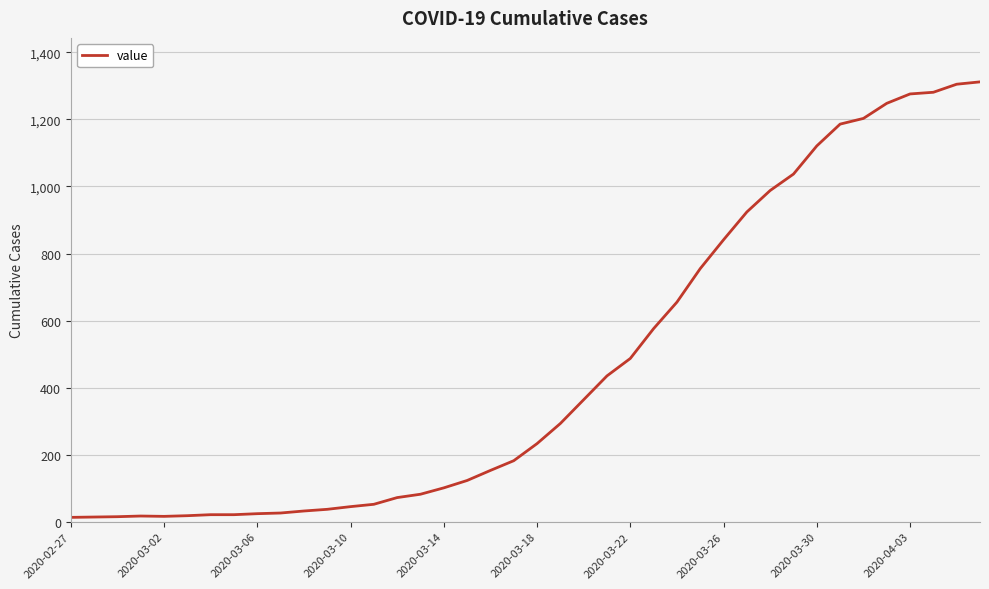

How many categories are shown in the chart?

40